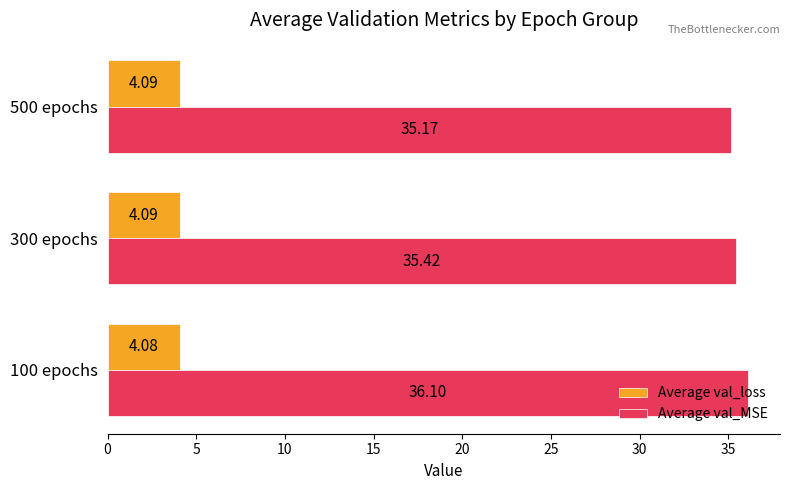

Which series has the largest total across all categories?

Average val_MSE